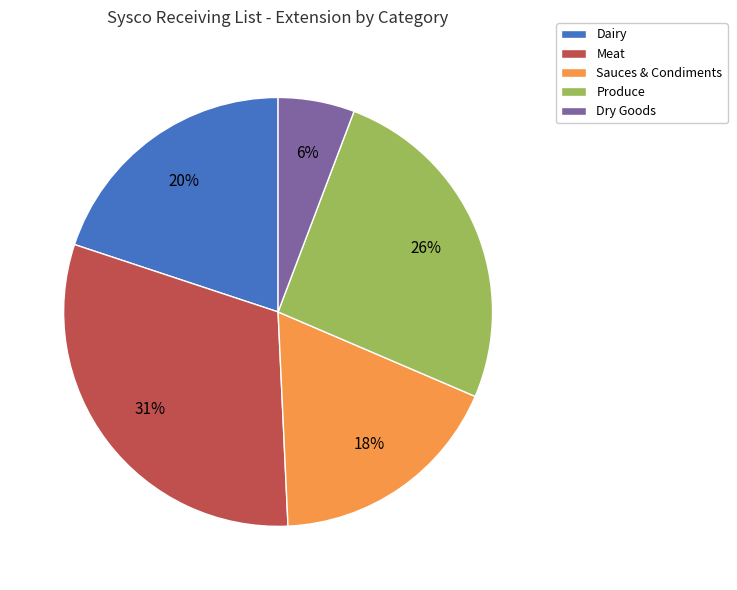

To the nearest percent, what is the combined percentage of Sauces & Condiments and Dairy?

38%